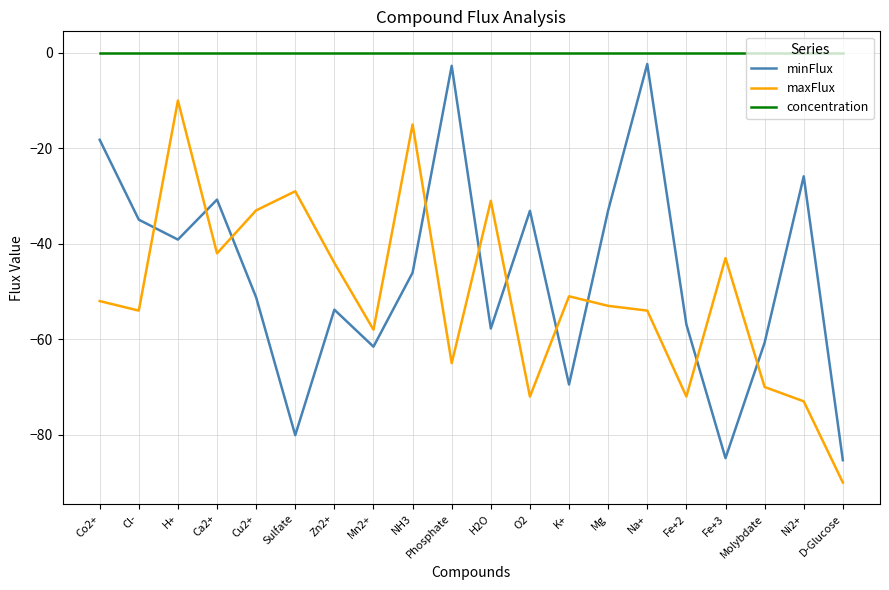

How many interior local valleys does the minFlux series have?

6